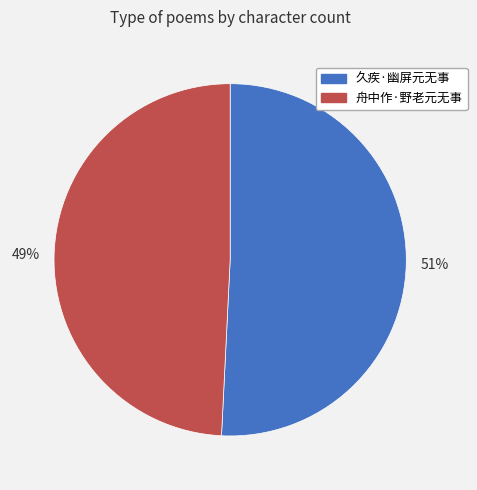

Which slice is the smallest?

49%